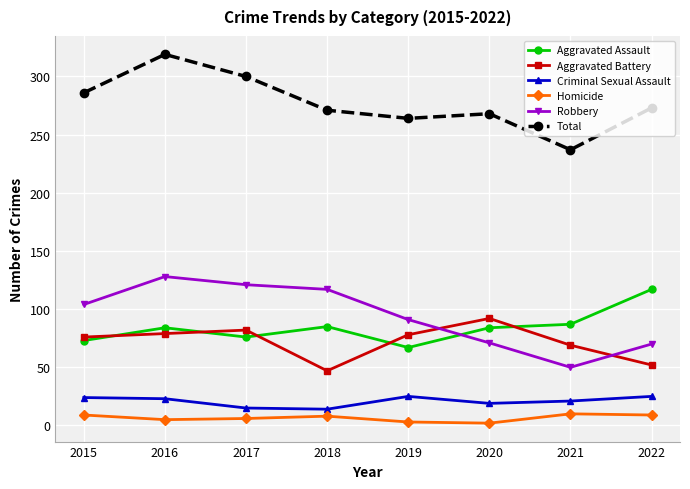

What is the sum of the Homicide values at 2016 and 2022?

14